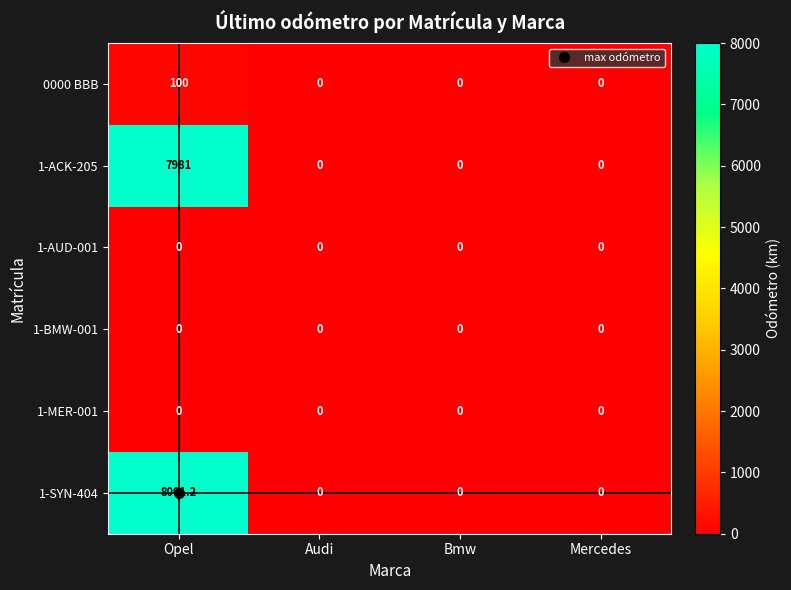

The 1-SYN-404 series shows 0.0 at Mercedes. True or false?

True